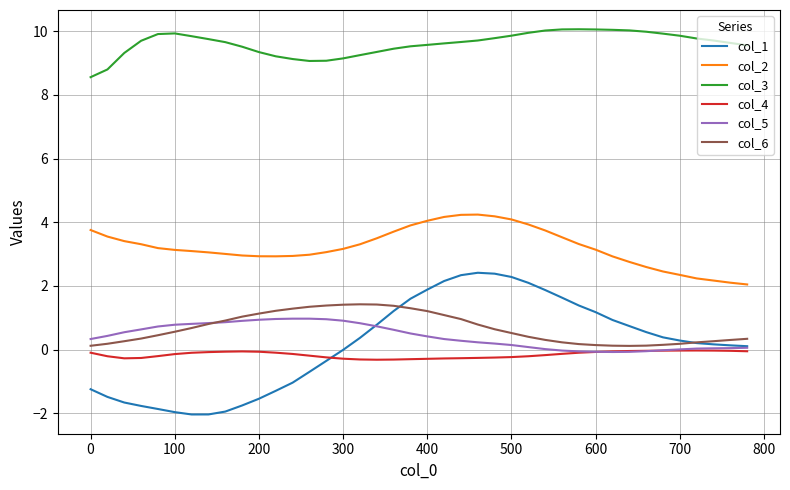

Which series has the largest total across all categories?

col_3